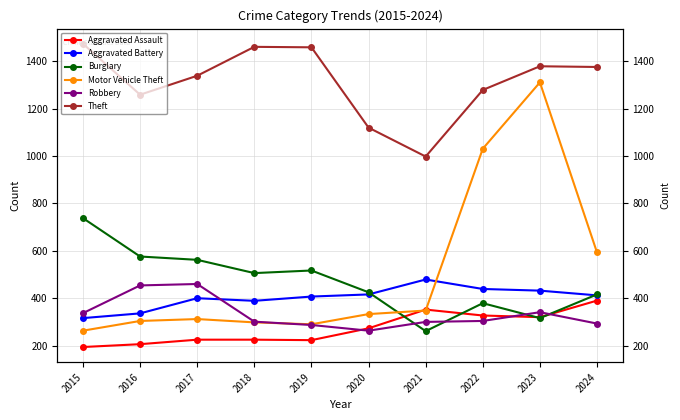

In Theft, how many points are lower than both neighbors (excluding endpoints)?

2